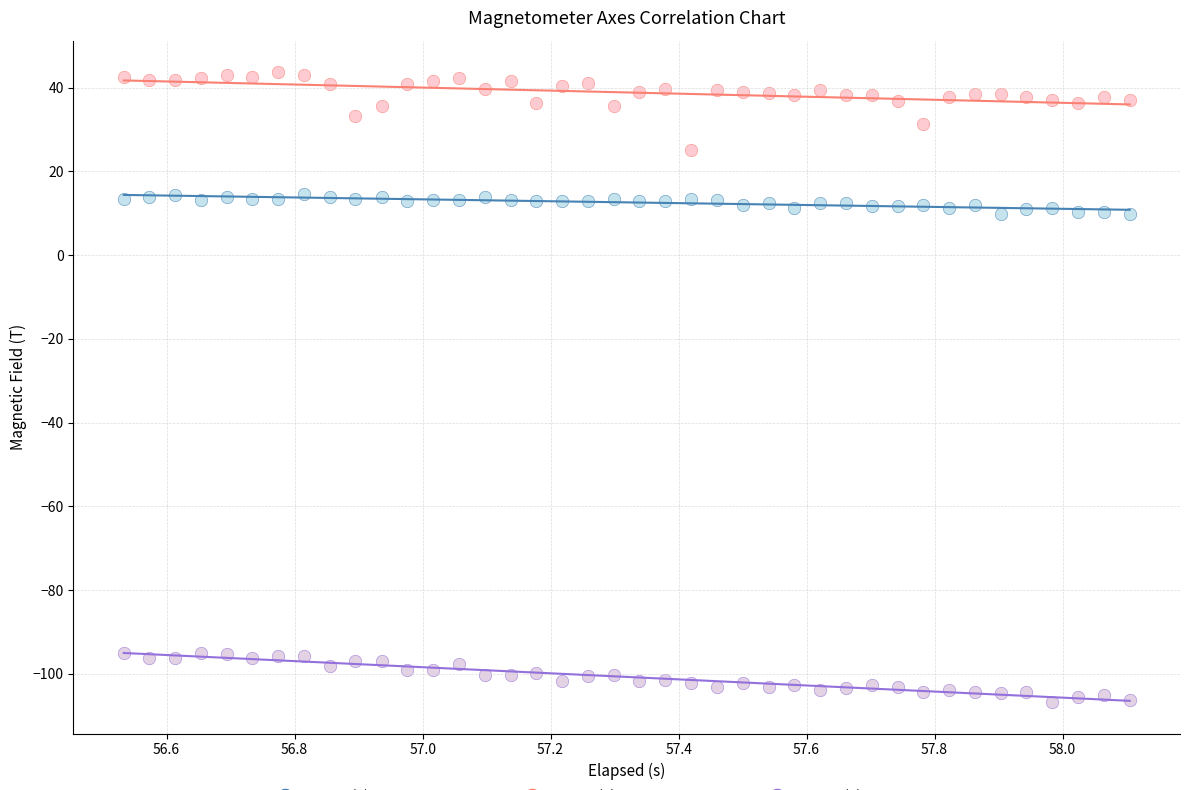

Across all data points, what is the range of X values (max minus min)?

1.6